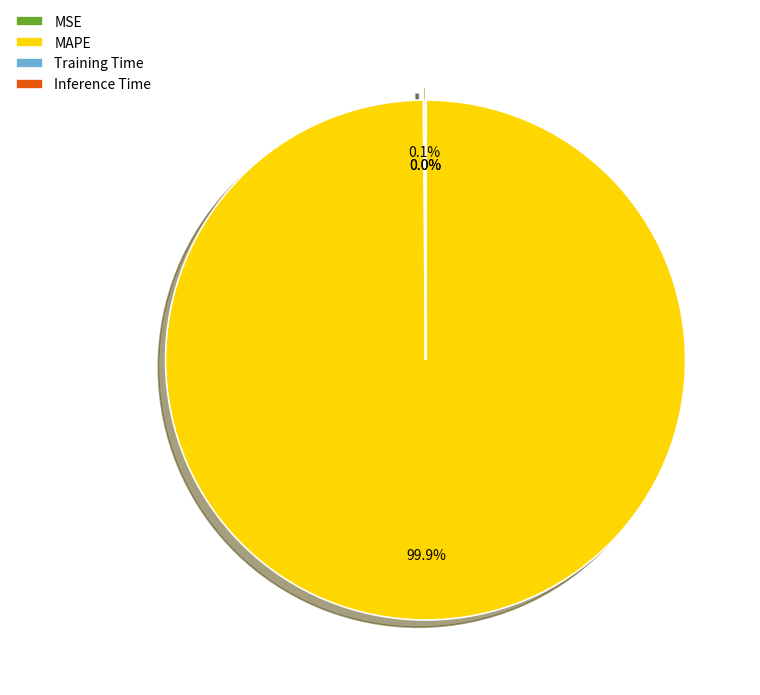

Is it true that MAPE is 100% of the pie?

True